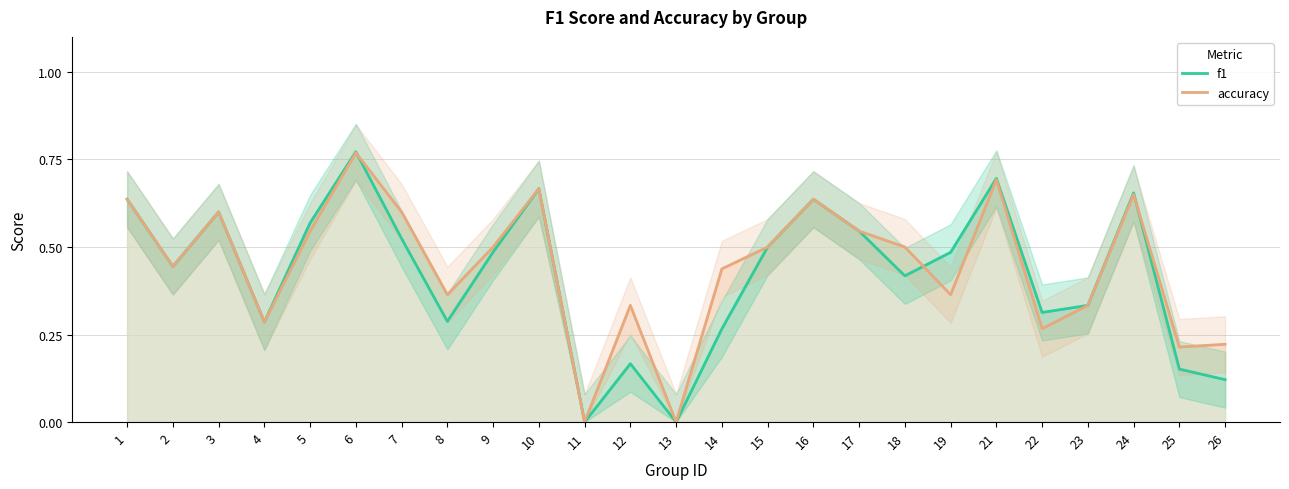

At which category does the chart reach its minimum across all series?

11